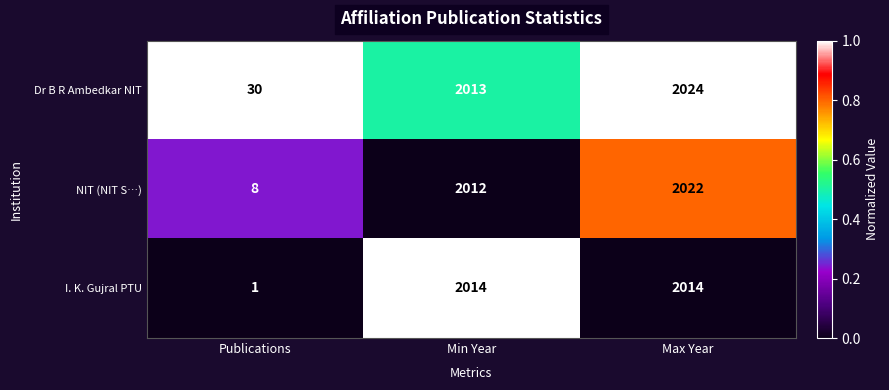

Read the Dr B R Ambedkar NIT value at Publications, to the nearest 50.

50